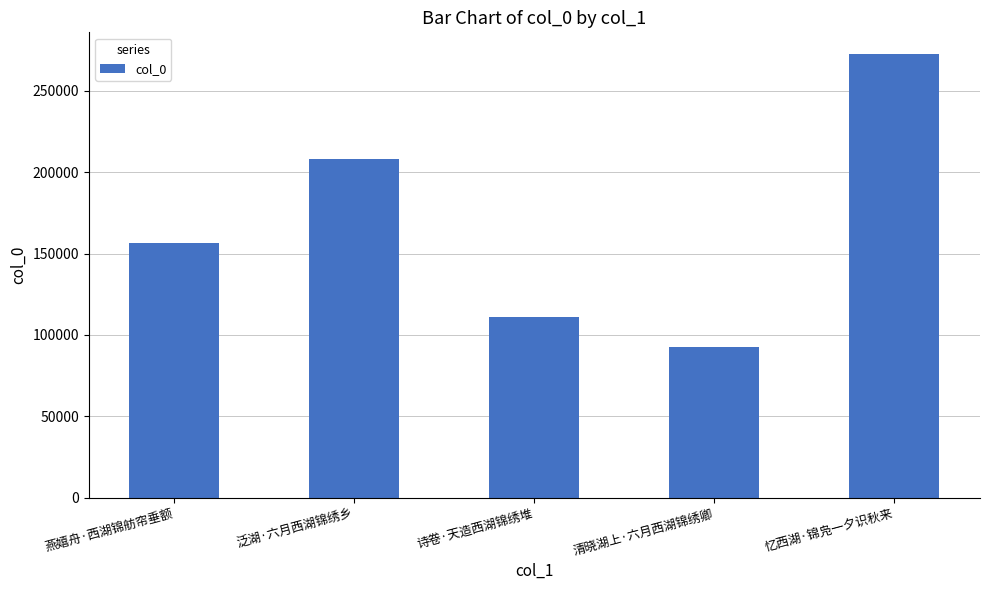

Reading left to right, transcribe all the data shown in this chart.

燕嬉舟·西湖锦舫帘垂额=156192	泛湖·六月西湖锦绣乡=208297	诗卷·天造西湖锦绣堆=110906	清晓湖上·六月西湖锦绣卿=92617	忆西湖·锦凫一夕识秋来=272223